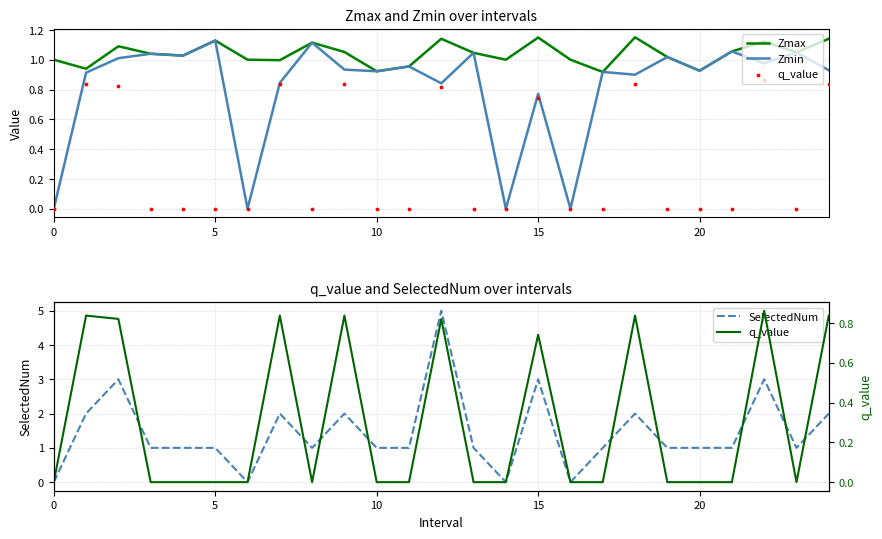

Which series reaches the minimum Y coordinate?

Zmin